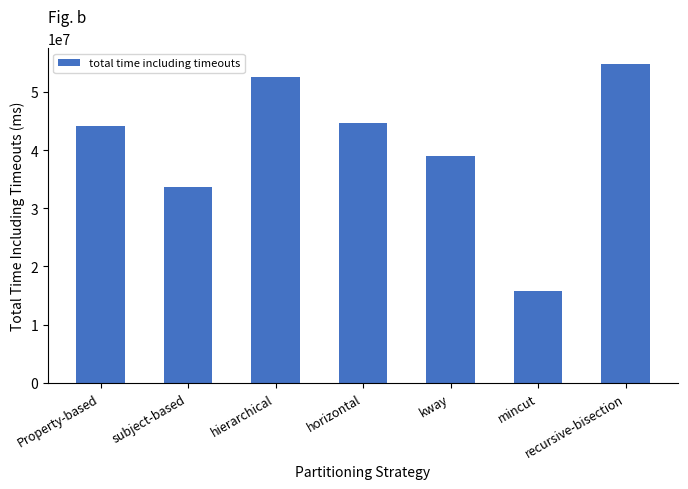

The value at horizontal is 44561839. True or false?

True